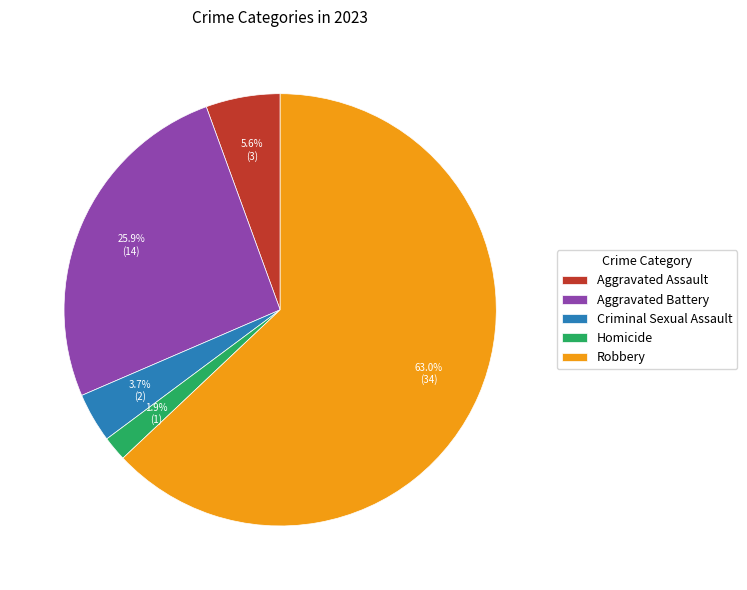

Does Robbery represent more than half of the total?

Yes